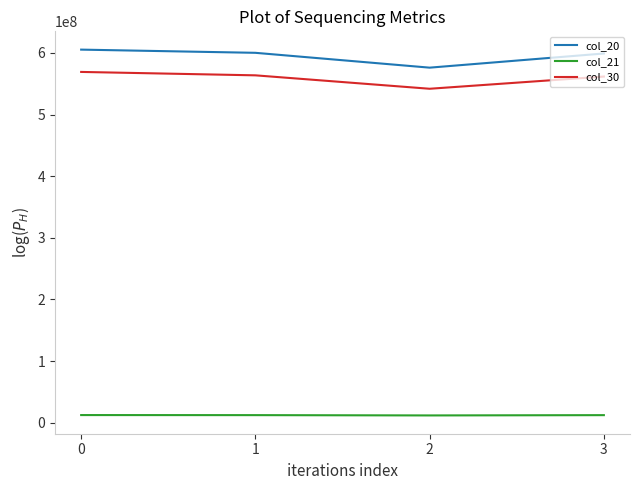

Rank the series at 3 from lowest to highest value.

col_21, col_30, col_20